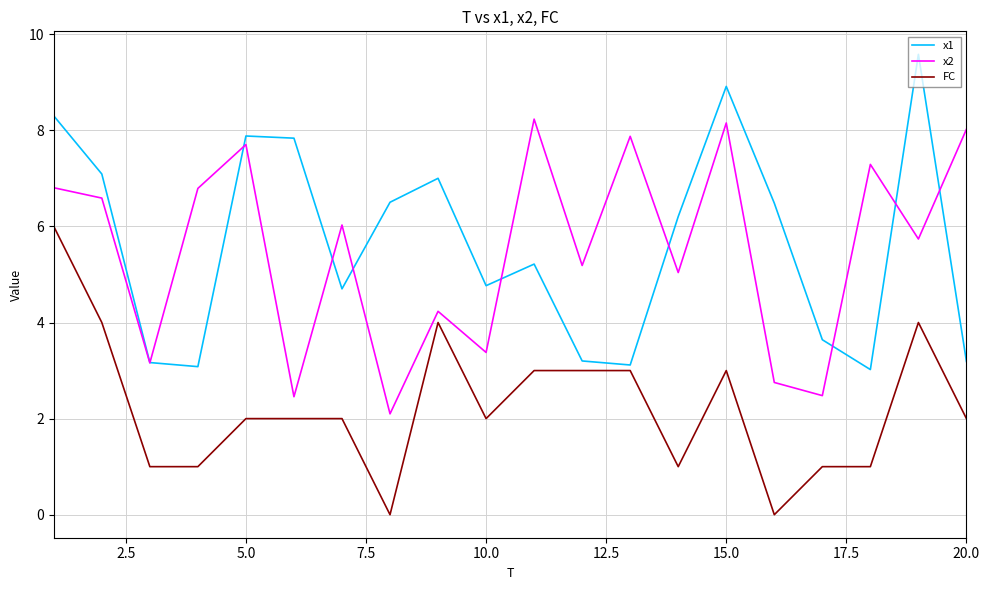

True or false: FC and x2 cross at least once.

False